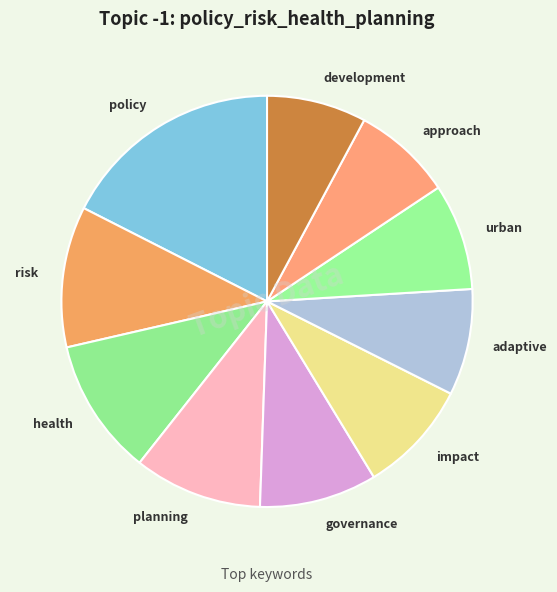

Which has a higher value, policy or impact?

policy